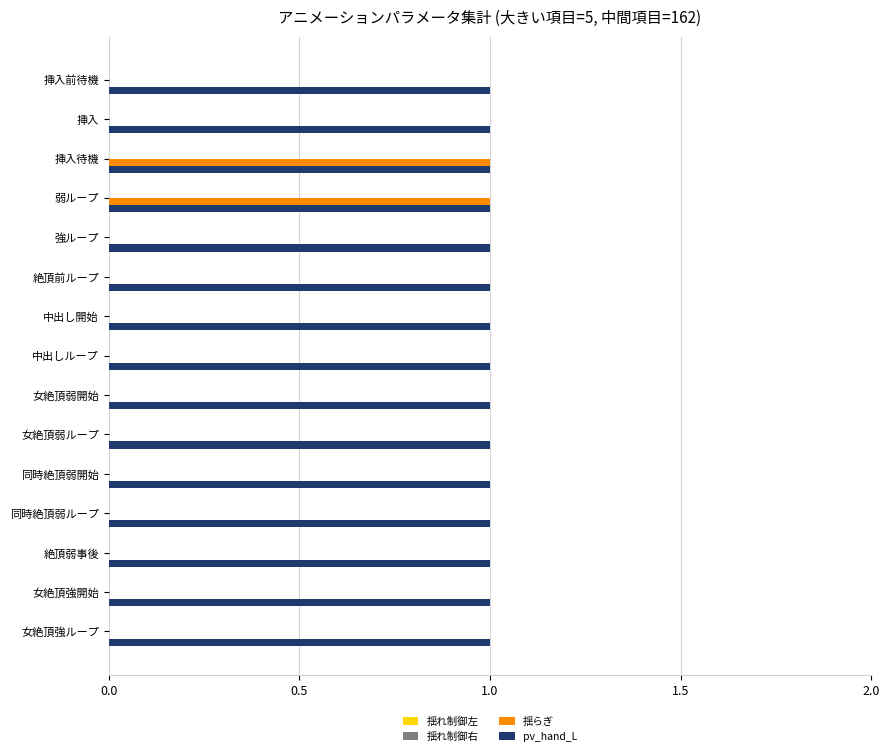

Is it true that 揺らぎ equals 1 at 挿入待機?

True